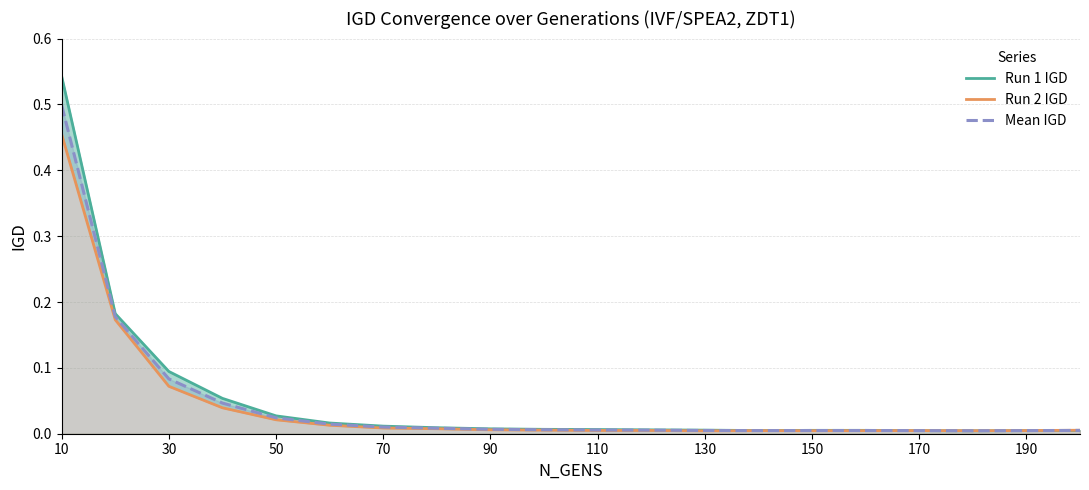

How many lines are shown in the chart?

3